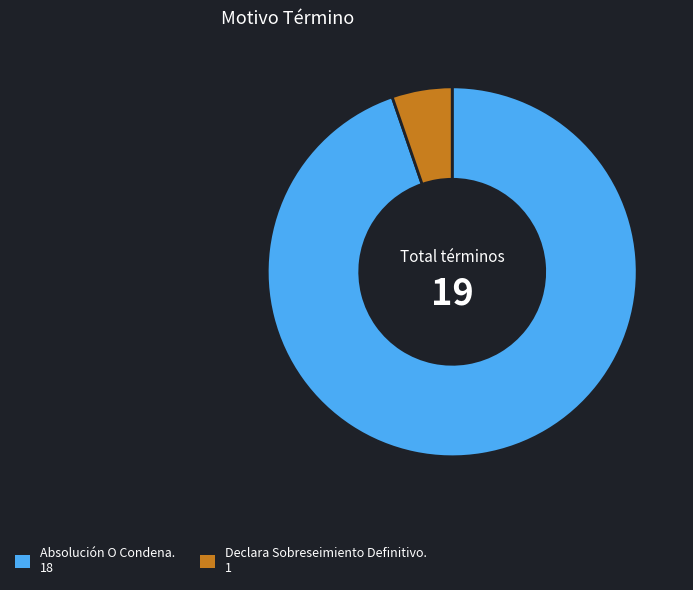

What is the ratio of the value at Absolución O Condena. to the value at Declara Sobreseimiento Definitivo.?

18.0